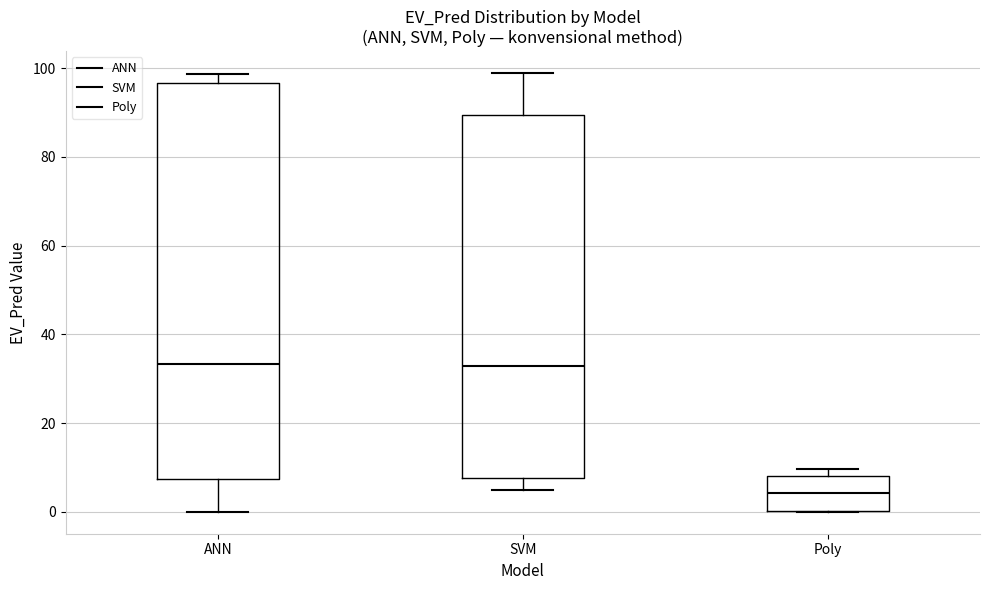

Comparing the boxes themselves (not the whiskers), which one is the tallest?

ANN